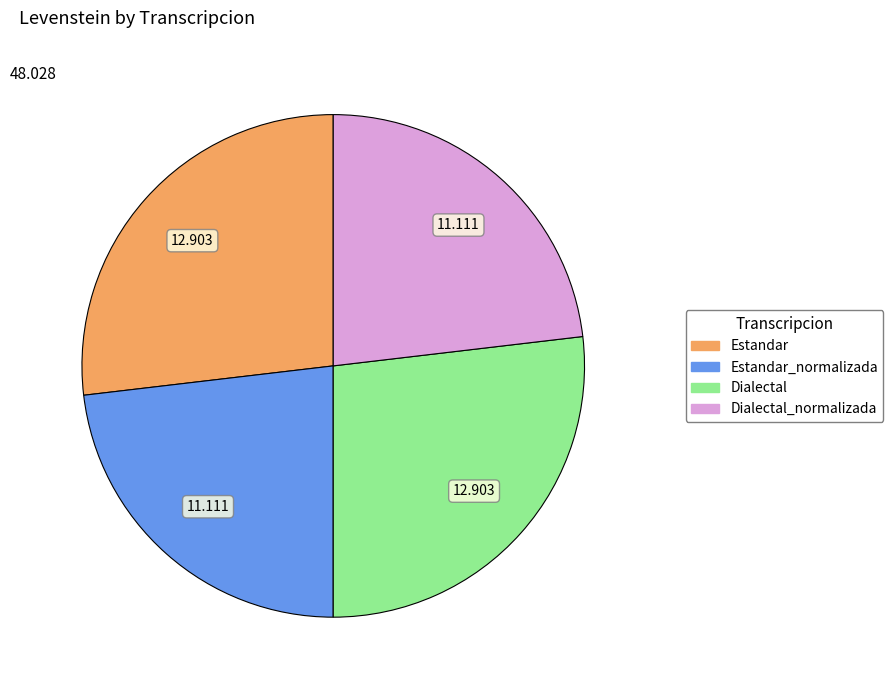

Does any single category account for the majority?

No